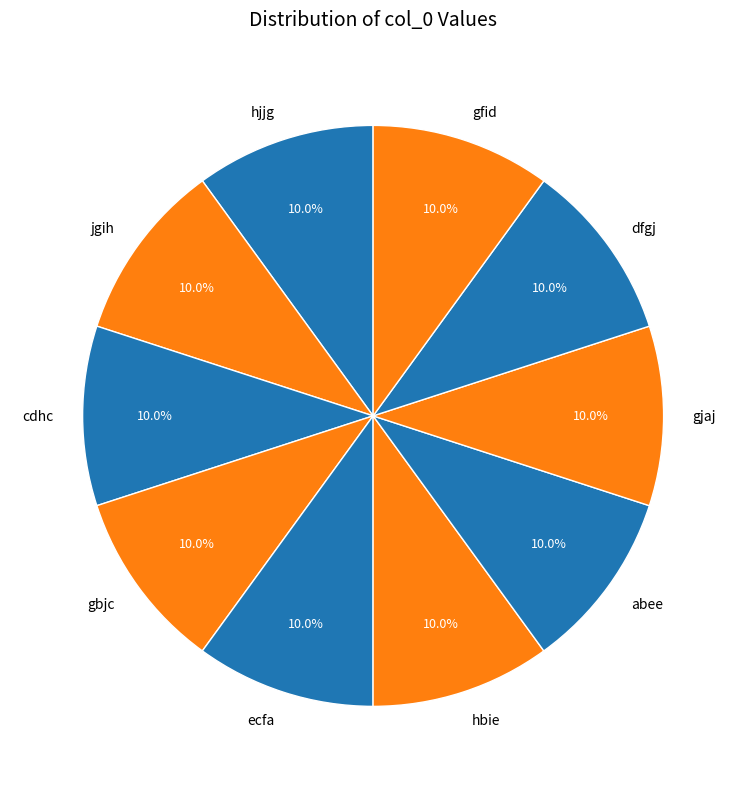

What percentage do ecfa and hbie together represent?

20.0%